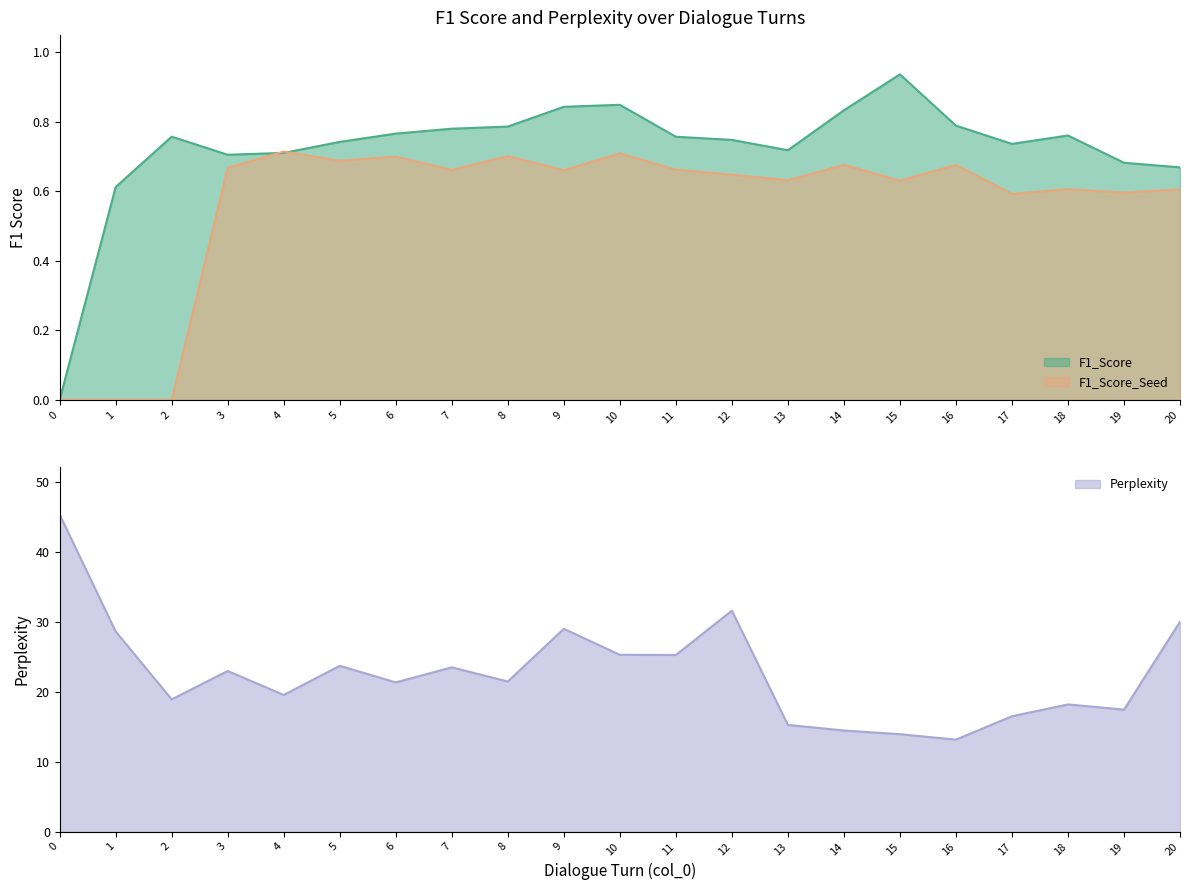

How many interior local peaks does the F1_Score_Seed series have?

7